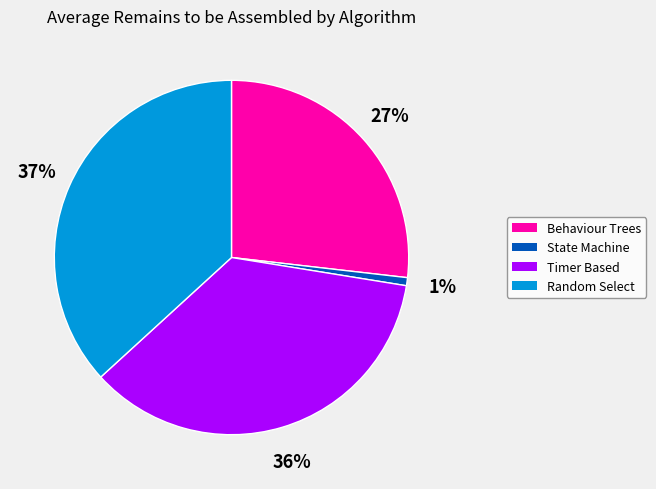

Is there any slice that represents more than half of the pie?

No